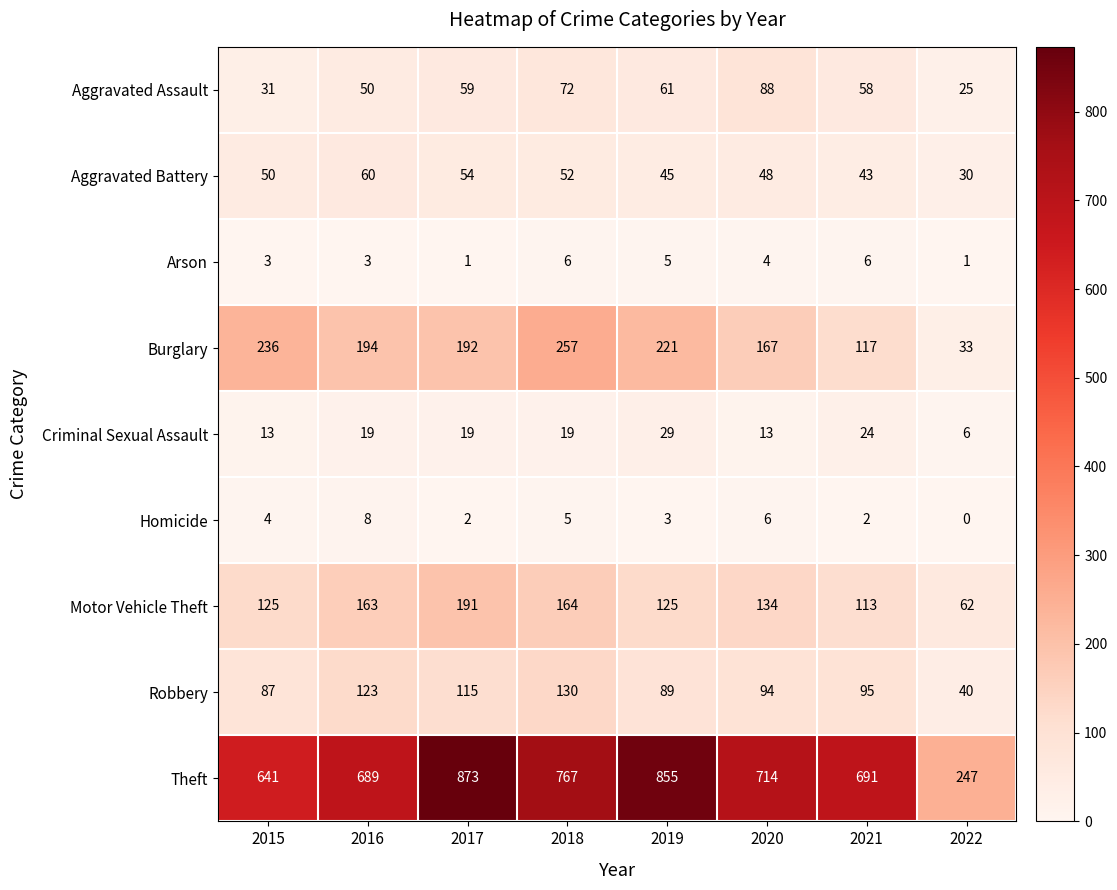

True or false: Criminal Sexual Assault has a value of 6 at 2022.

True